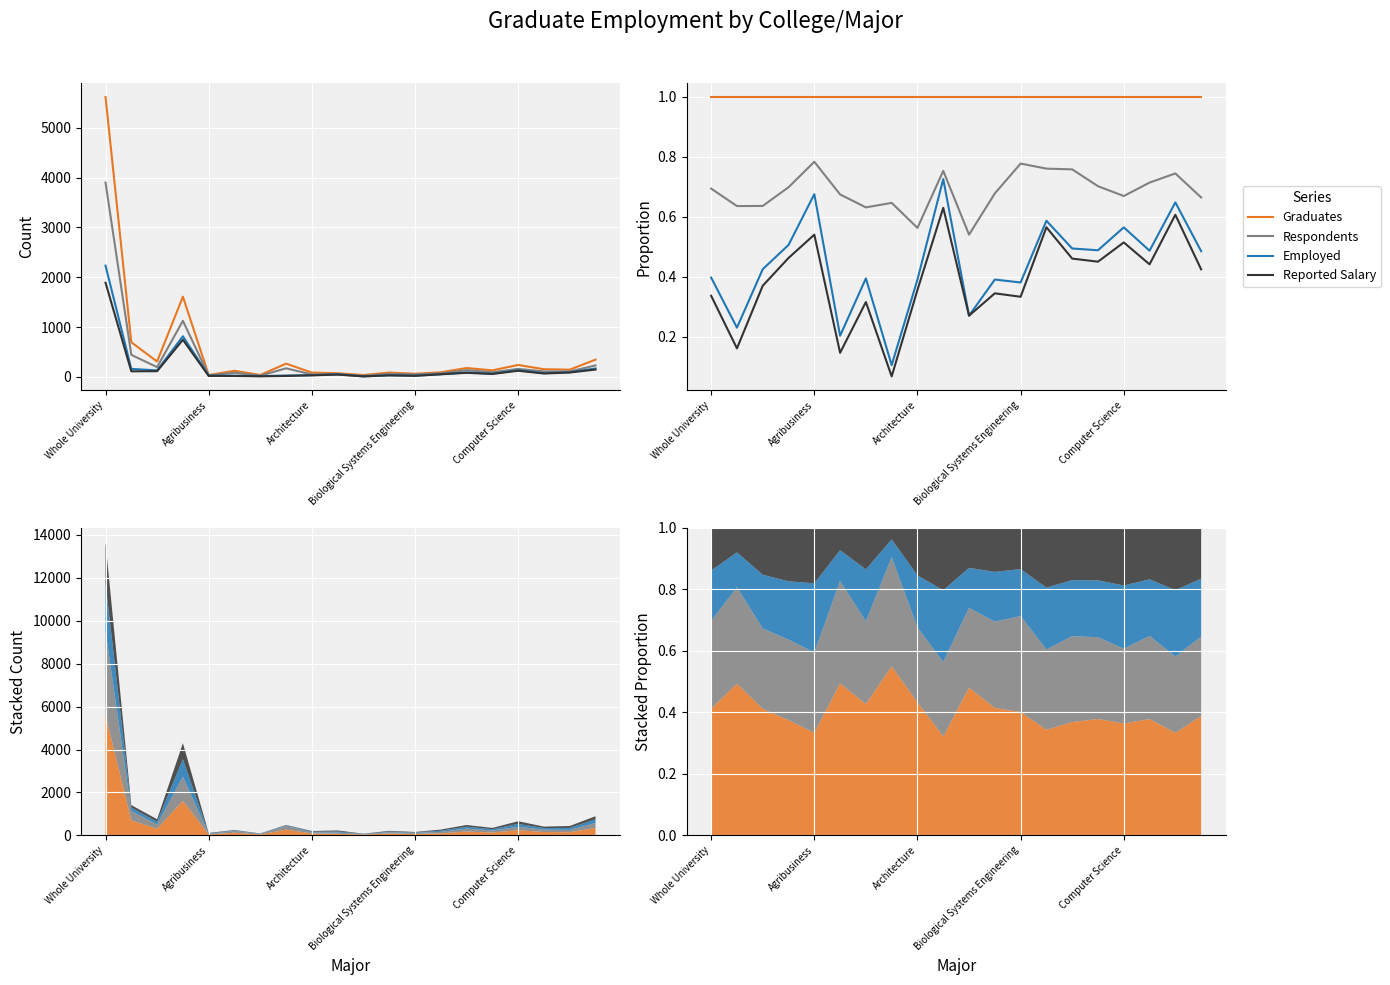

Reading left to right, what are all the values shown in this chart?

Graduates: 1.0	1.0	1.0	1.0	1.0	1.0	1.0	1.0	1.0	1.0	1.0	1.0	1.0	1.0	1.0	1.0	1.0	1.0	1.0	1.0
Respondents: 0.7	0.6	0.6	0.7	0.8	0.7	0.6	0.6	0.6	0.8	0.5	0.7	0.8	0.8	0.8	0.7	0.7	0.7	0.7	0.7
Employed: 0.4	0.2	0.4	0.5	0.7	0.2	0.4	0.1	0.4	0.7	0.3	0.4	0.4	0.6	0.5	0.5	0.6	0.5	0.6	0.5
Reported Salary: 0.3	0.2	0.4	0.5	0.5	0.1	0.3	0.1	0.4	0.6	0.3	0.3	0.3	0.6	0.5	0.5	0.5	0.4	0.6	0.4